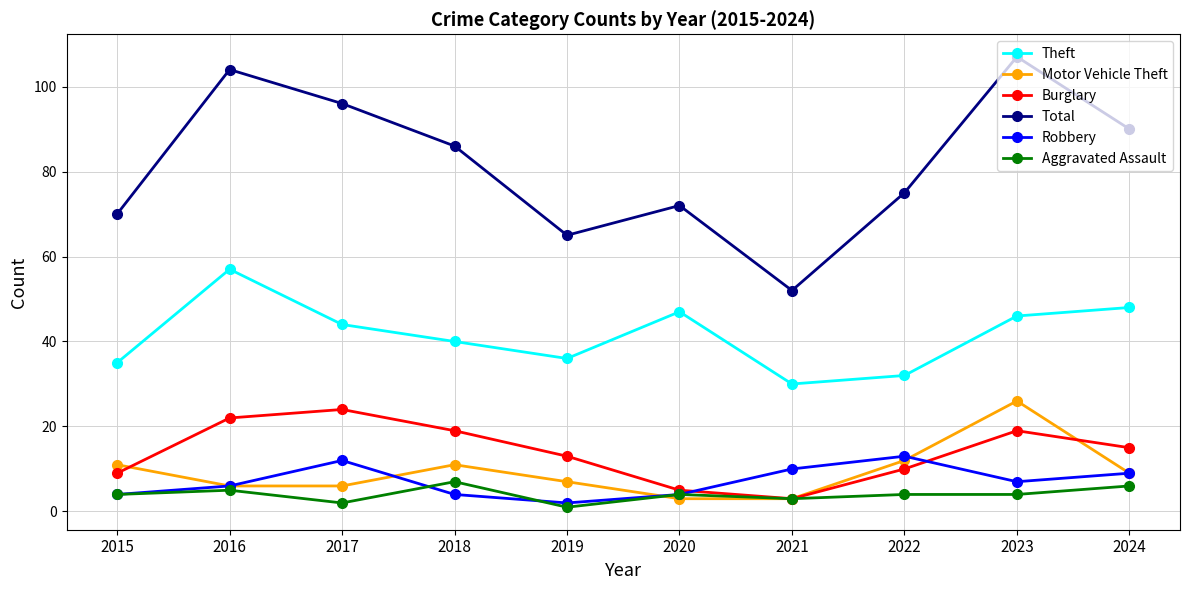

True or false: Motor Vehicle Theft and Robbery cross at least once.

True